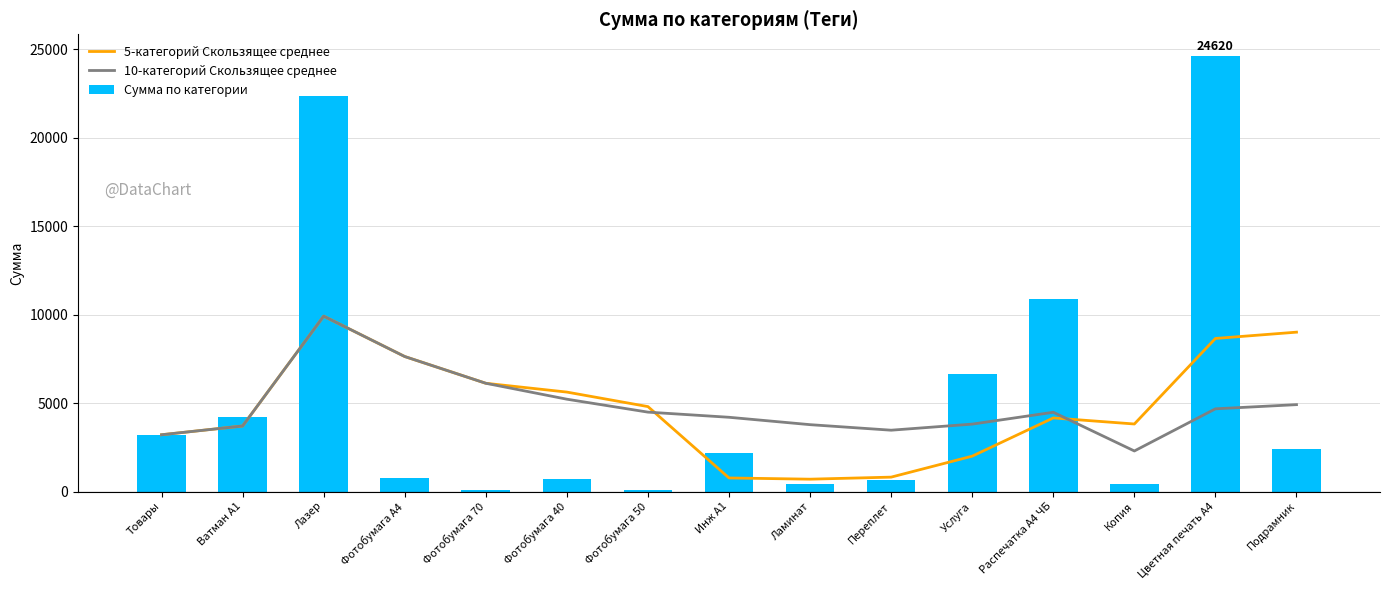

What position from the left is Инж А1?

8